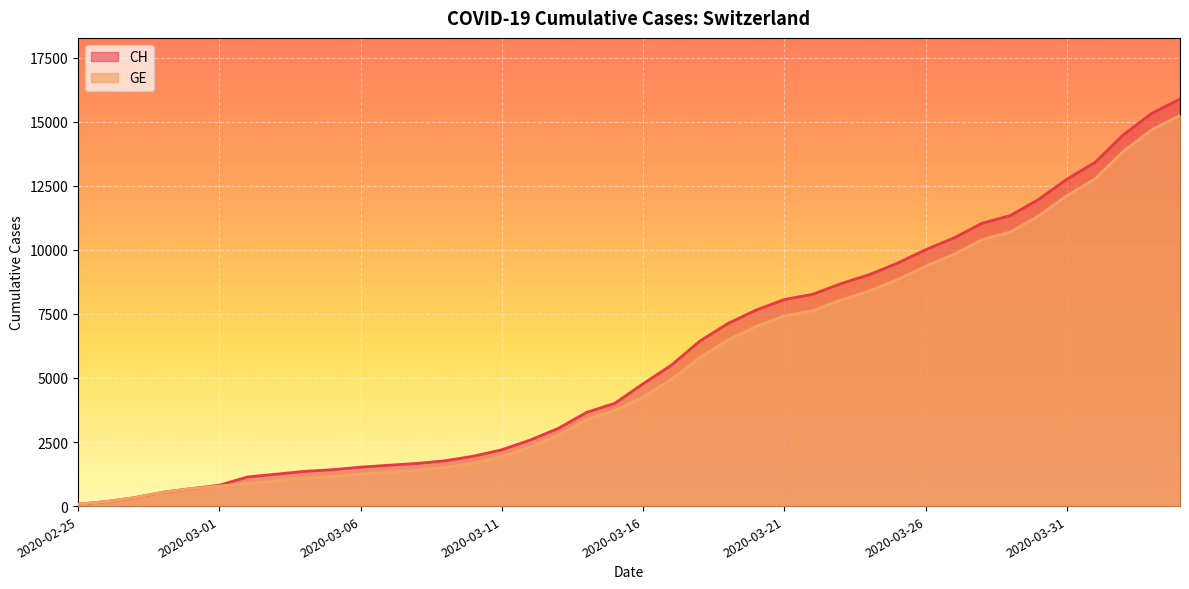

Is it true that GE equals 1102 at 2020-02-29?

False